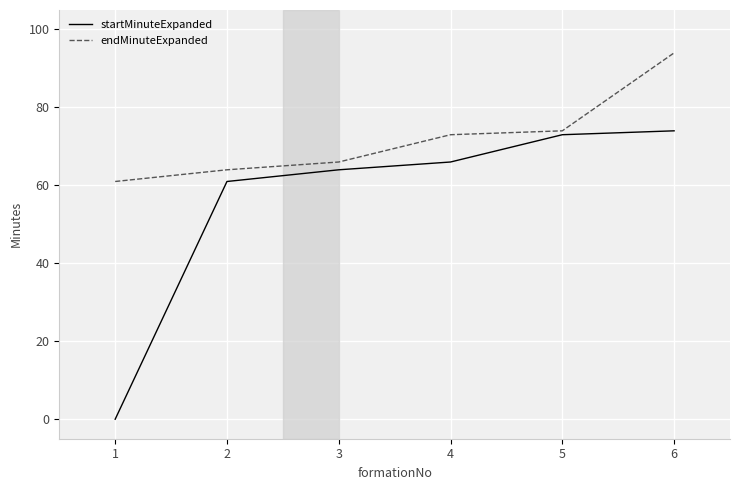

What is the approximate value of endMinuteExpanded at 5, to the nearest 5?

75